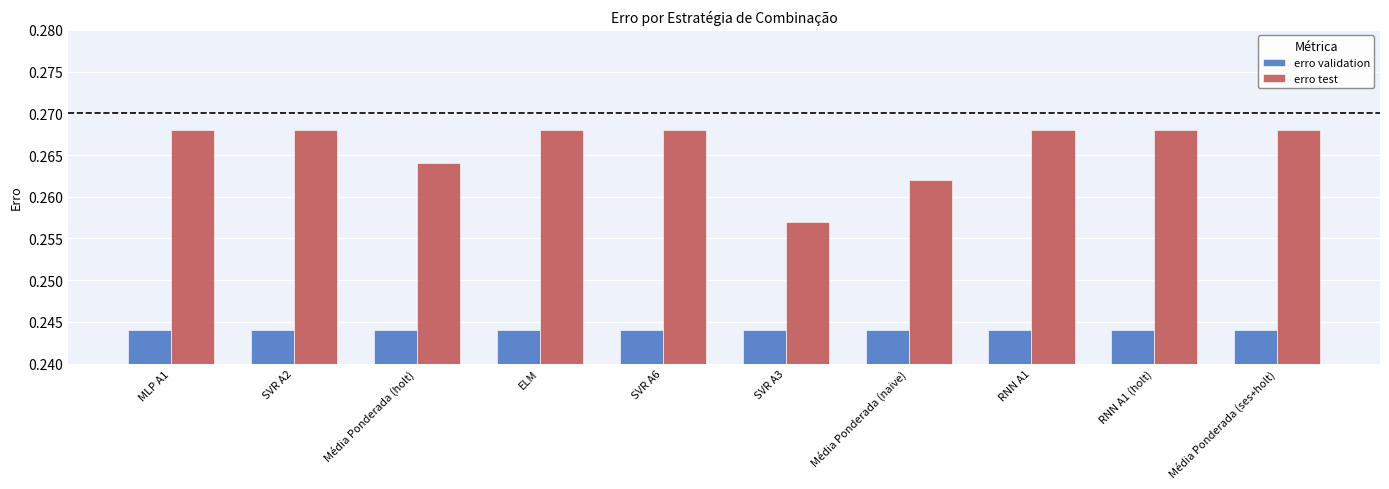

What is the label of the 9th bar from the right?

SVR A2